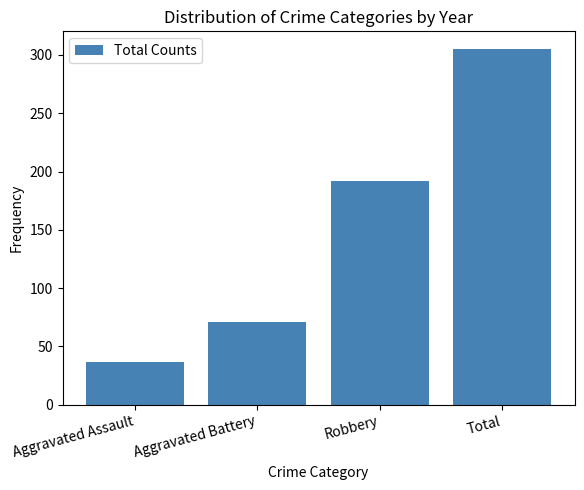

Which label corresponds to the largest value in the chart?

Total